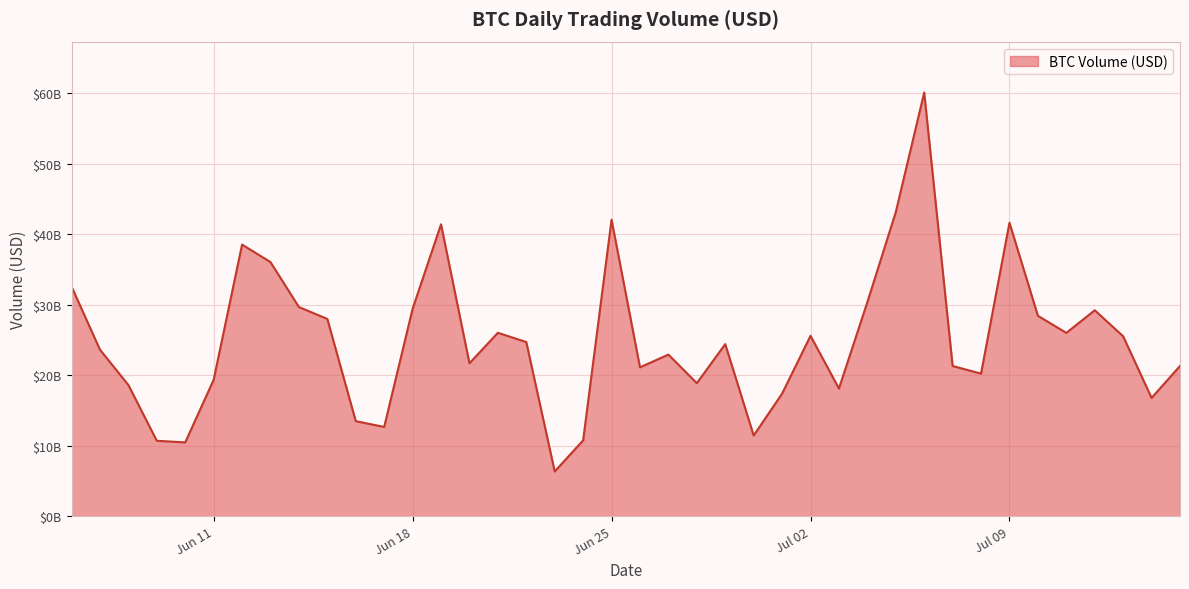

Does the chart display data point markers on the line(s)?

No